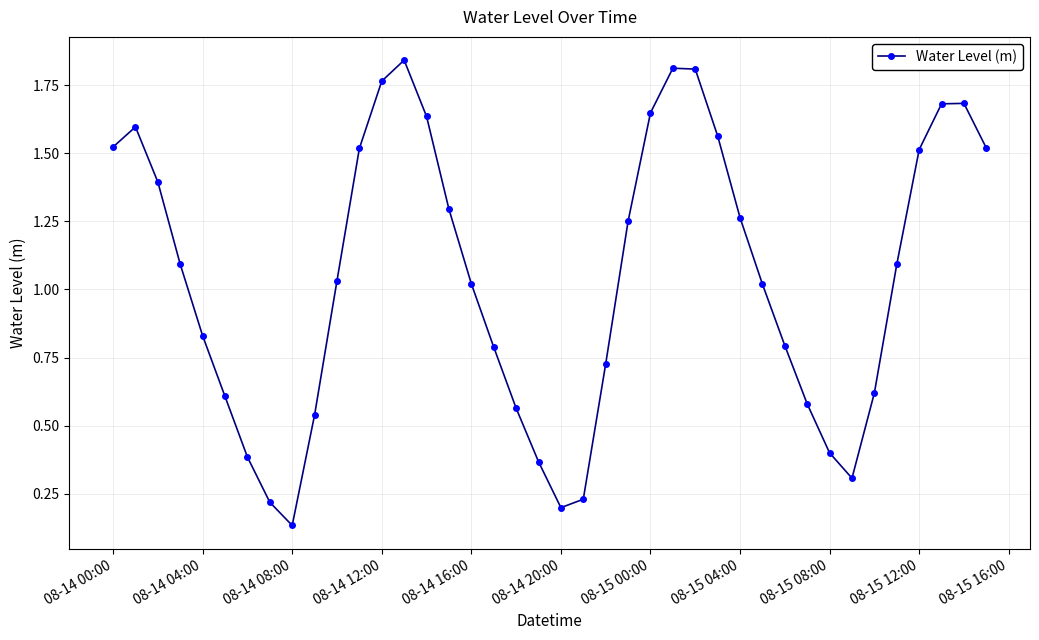

How many interior local peaks (higher than both neighbors) does the data have?

4